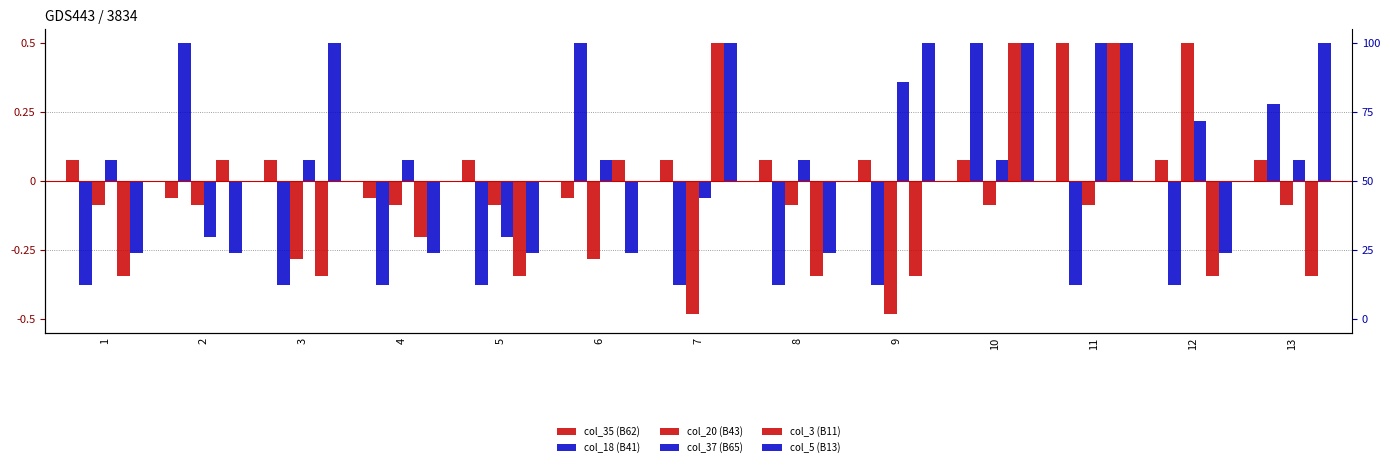

What is the value of the col_35 (B62) bar at the 3rd from the left?

0.1